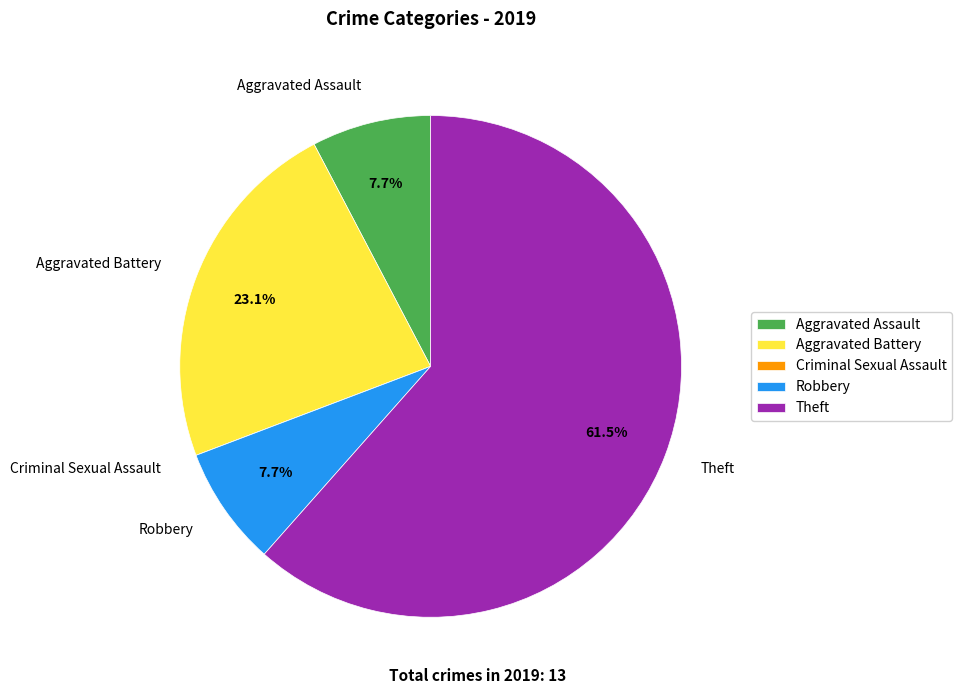

True or false: Robbery accounts for 1% of the total.

False